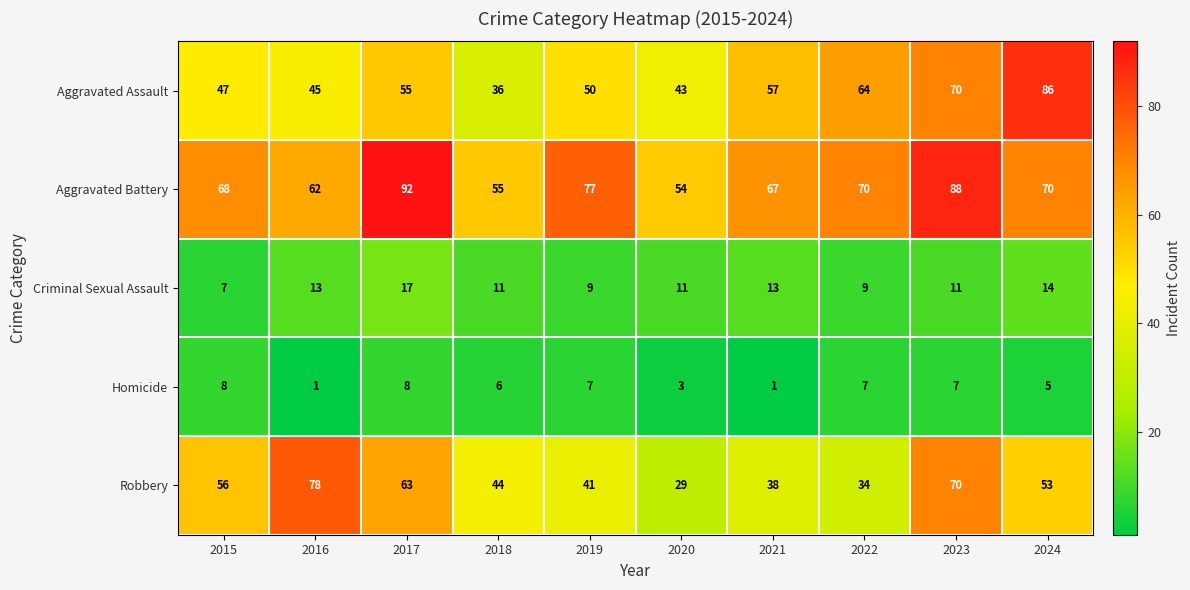

True or false: Aggravated Assault has a value of 47 at 2018.

False